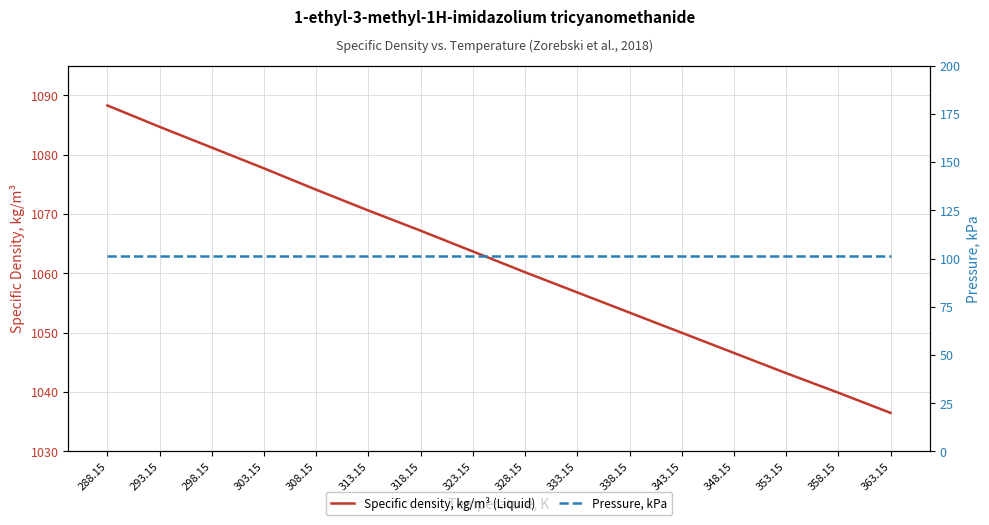

True or false: Pressure, kPa and Specific density, kg/m³ (Liquid) intersect in this chart.

False